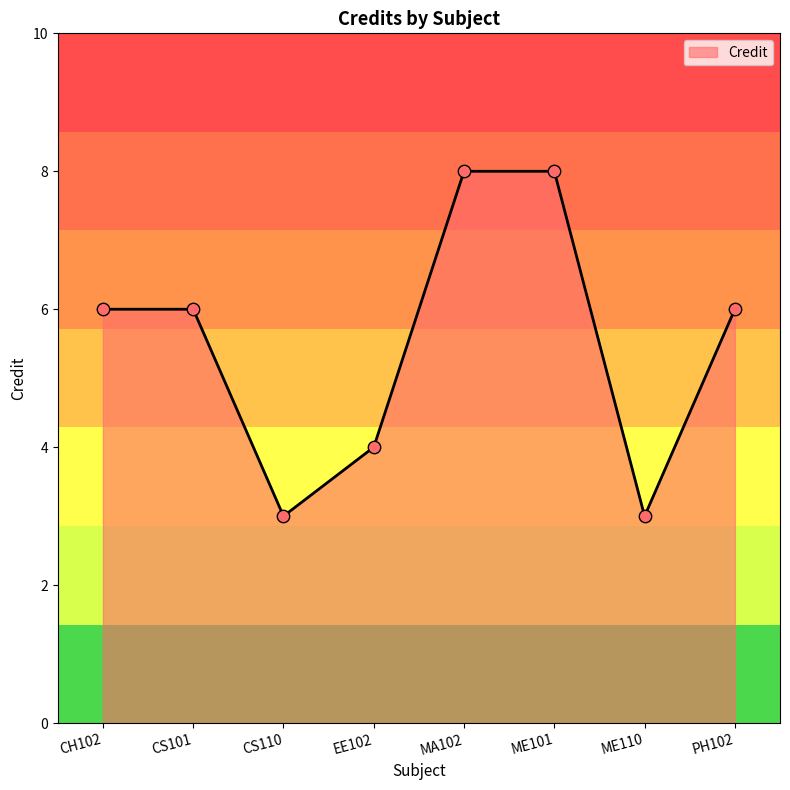

What is the change in value from CH102 to EE102?

-2